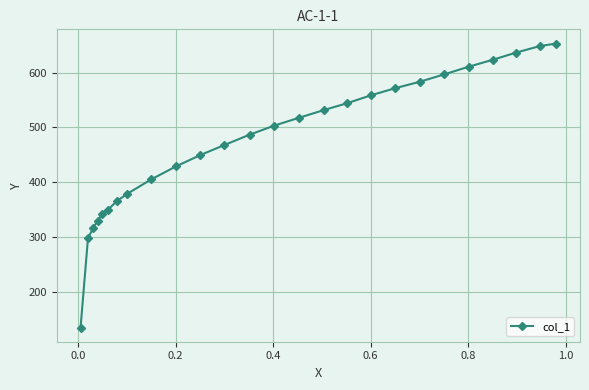

Does the chart display data point markers on the line(s)?

Yes